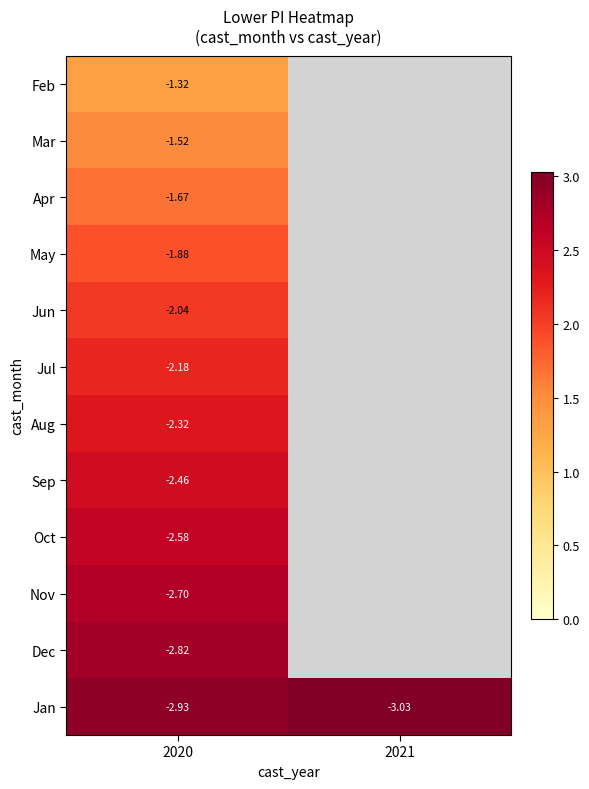

The value of Jan at 2020 is 1.7. True or false?

False